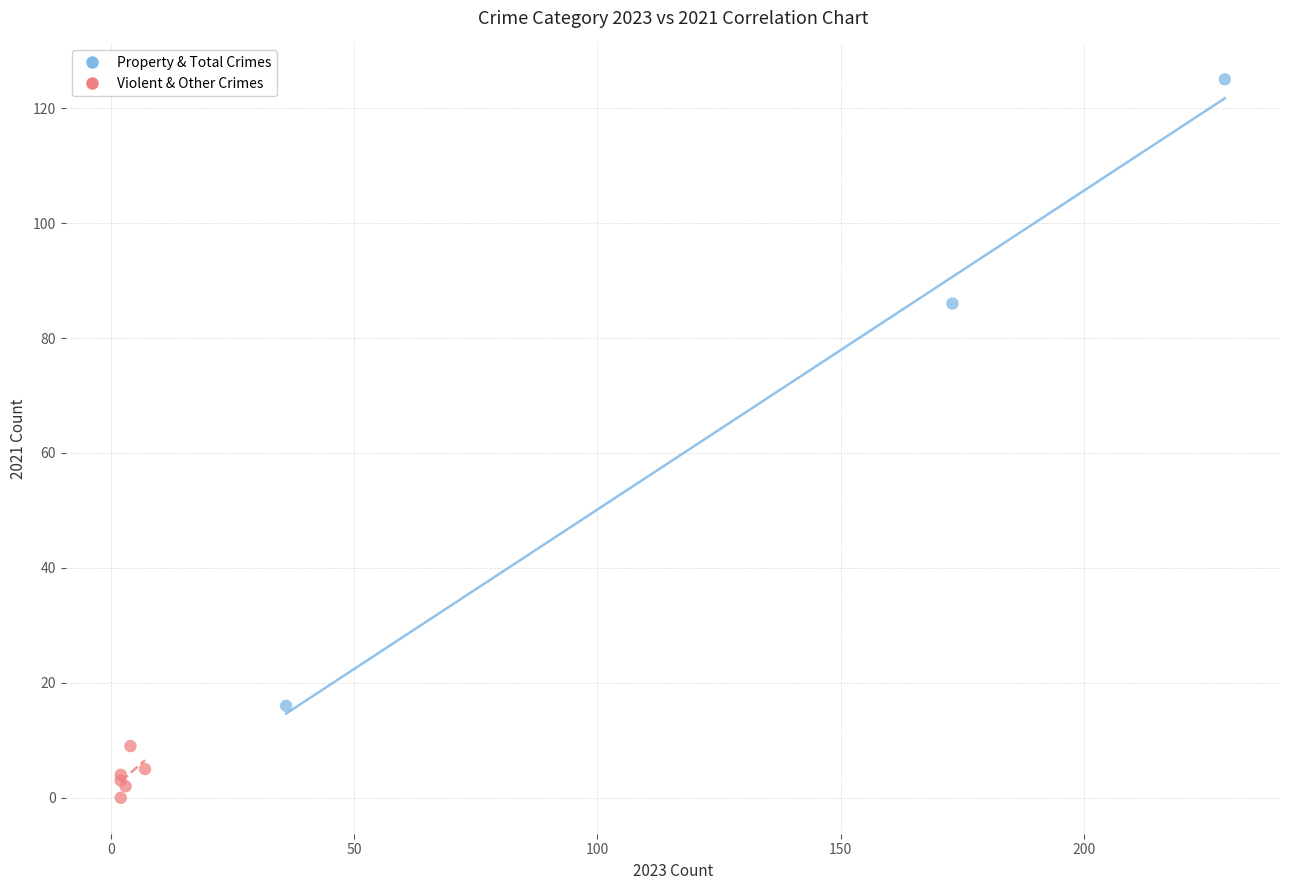

Which series has the widest spread of Y values?

Property & Total Crimes